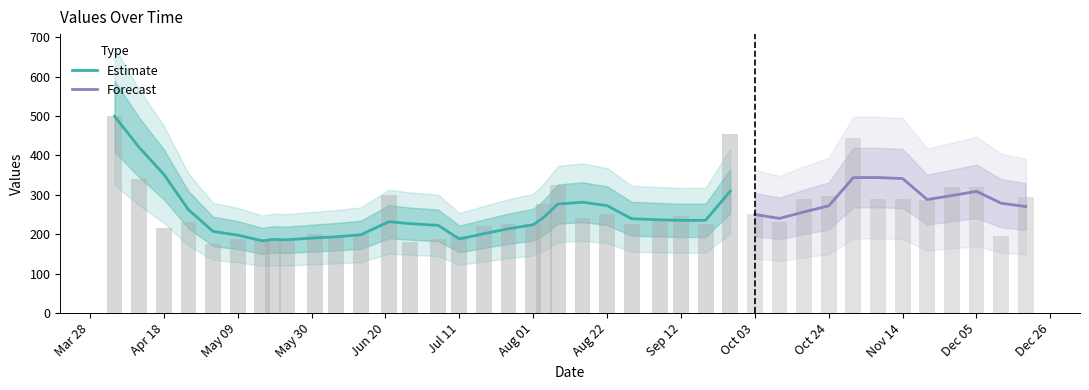

Which label corresponds to the smallest value in the chart?

2022-05-02